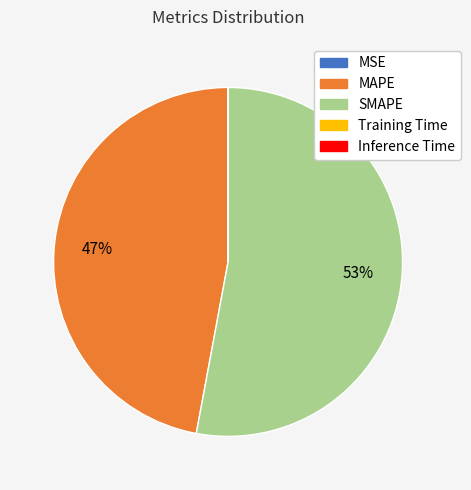

True or false: SMAPE accounts for 53% of the total.

True